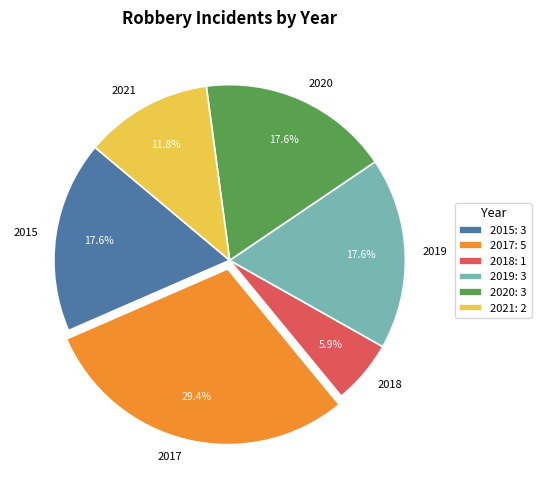

Is 2019 the majority of the pie?

No